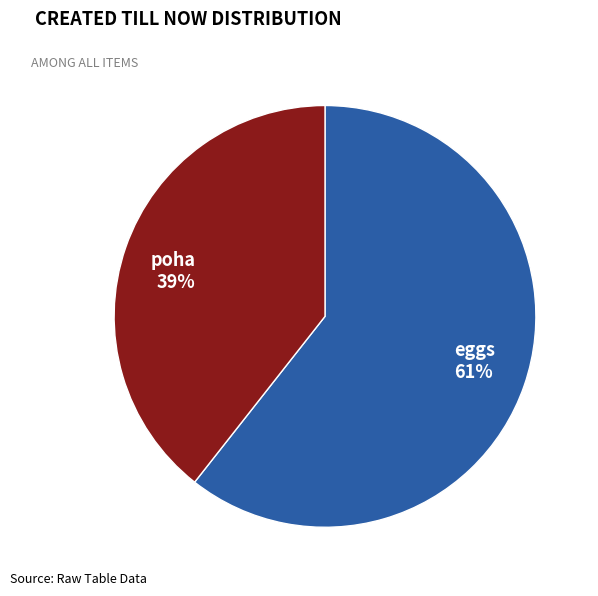

Is the sum of poha and eggs greater than half?

Yes